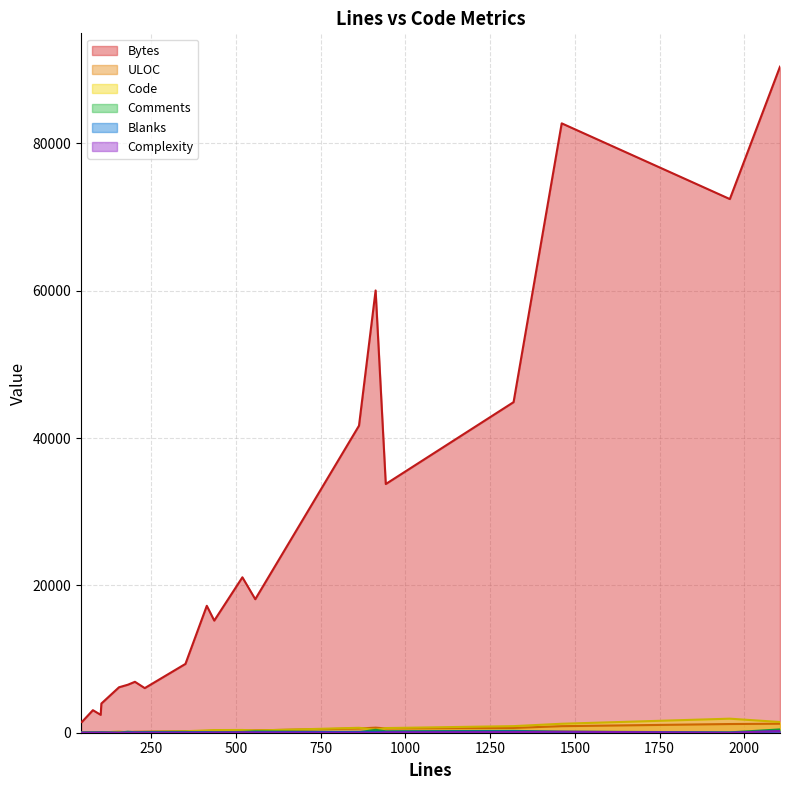

The Blanks series shows 4 at 18. True or false?

False